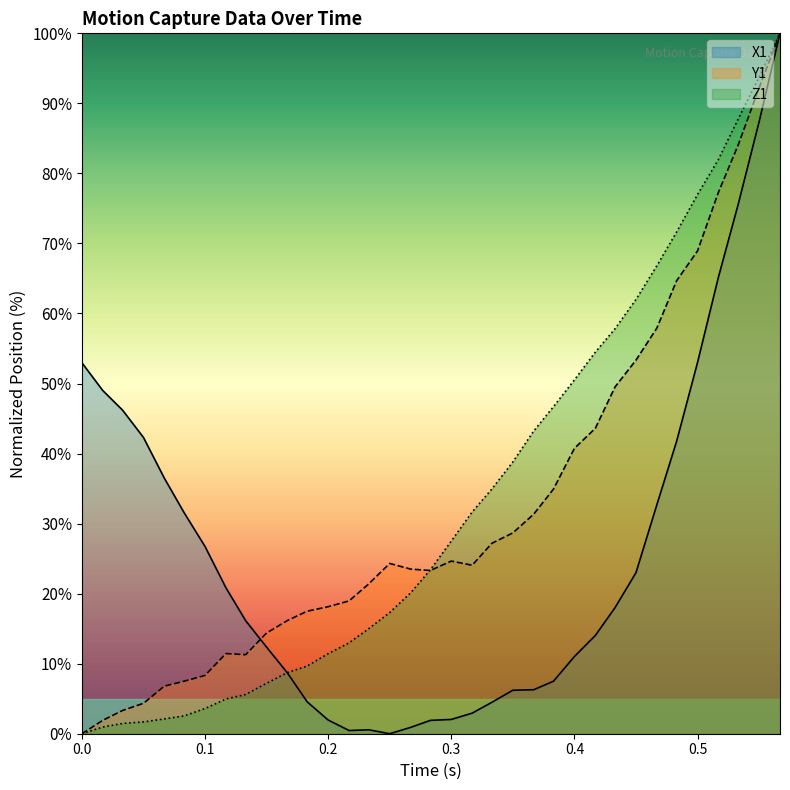

How many distinct data groups are displayed?

3